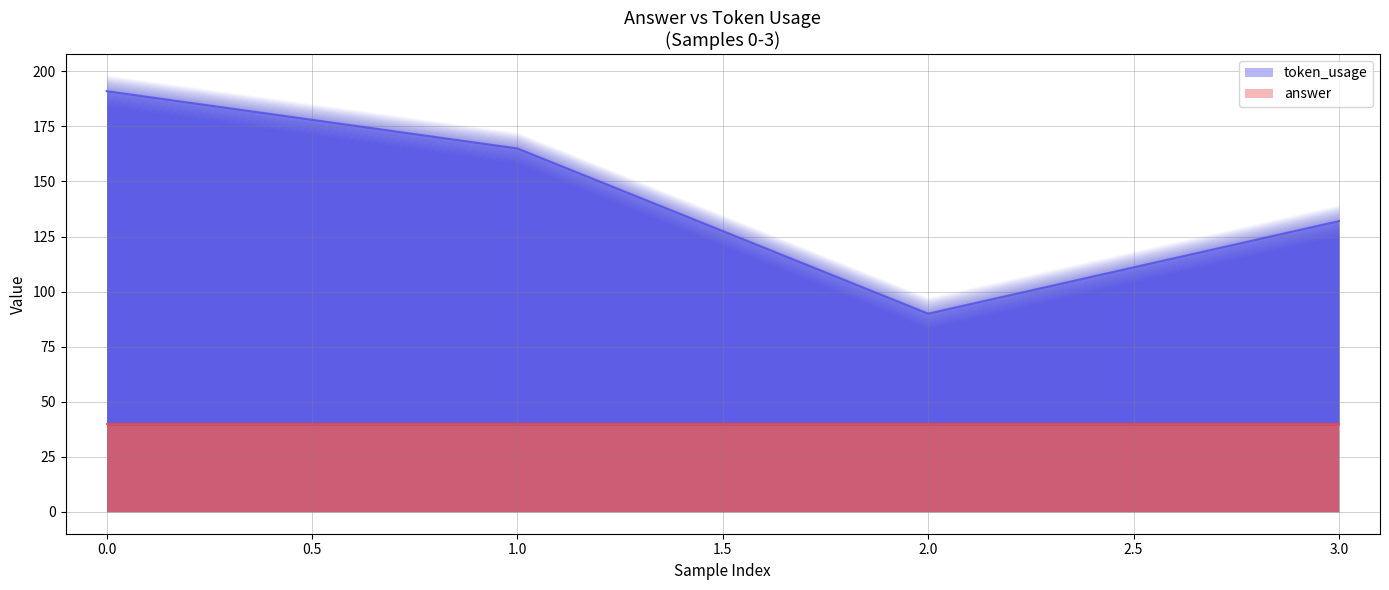

Does the chart have visible grid lines?

Yes